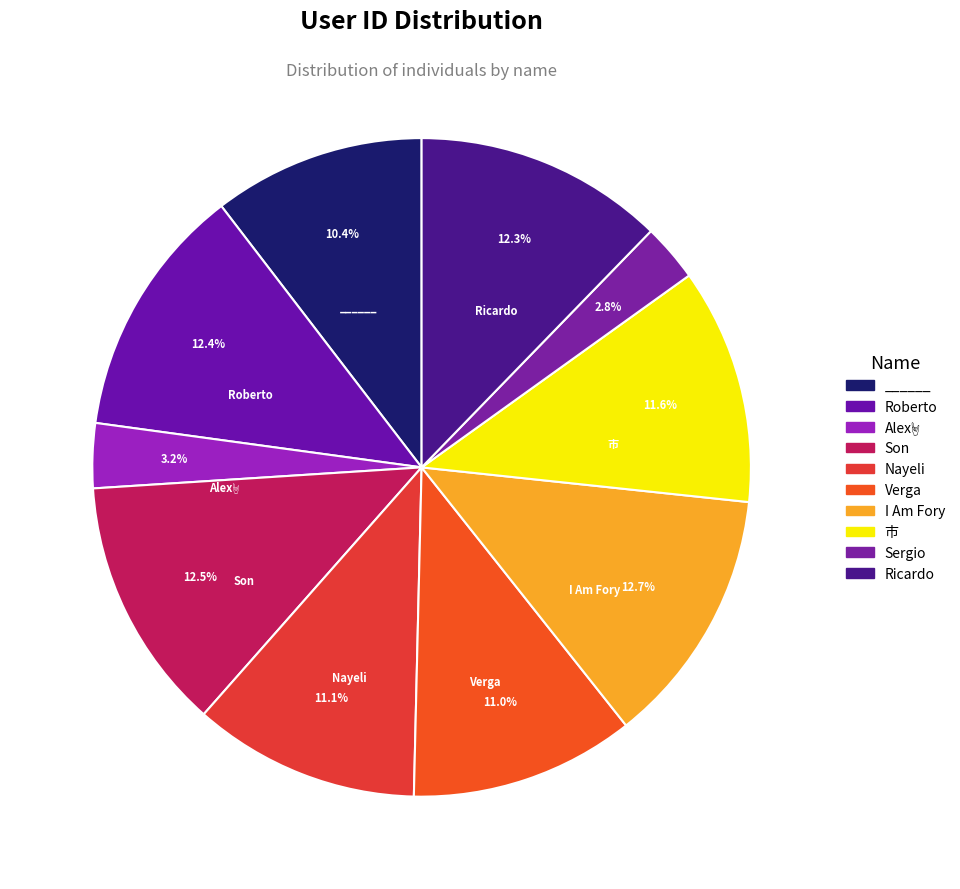

Is there any slice that represents more than half of the pie?

No